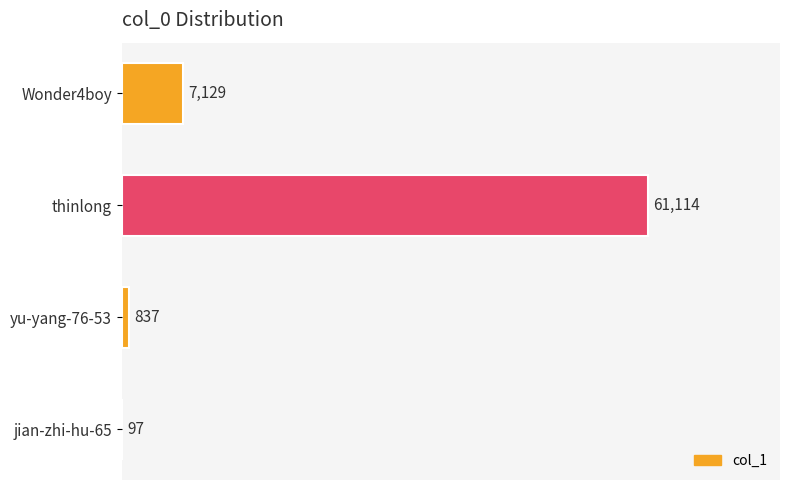

How many distinct data groups are displayed?

1